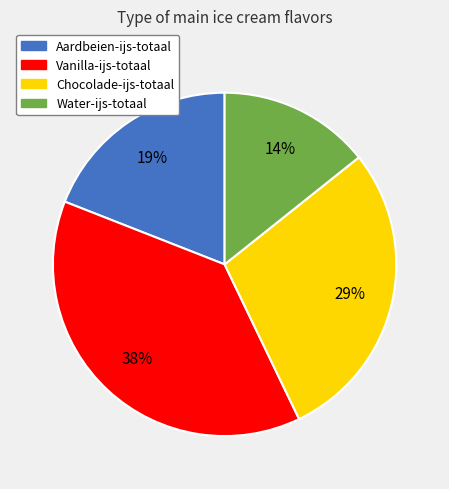

Between Vanilla-ijs-totaal and Water-ijs-totaal, which is larger?

Vanilla-ijs-totaal